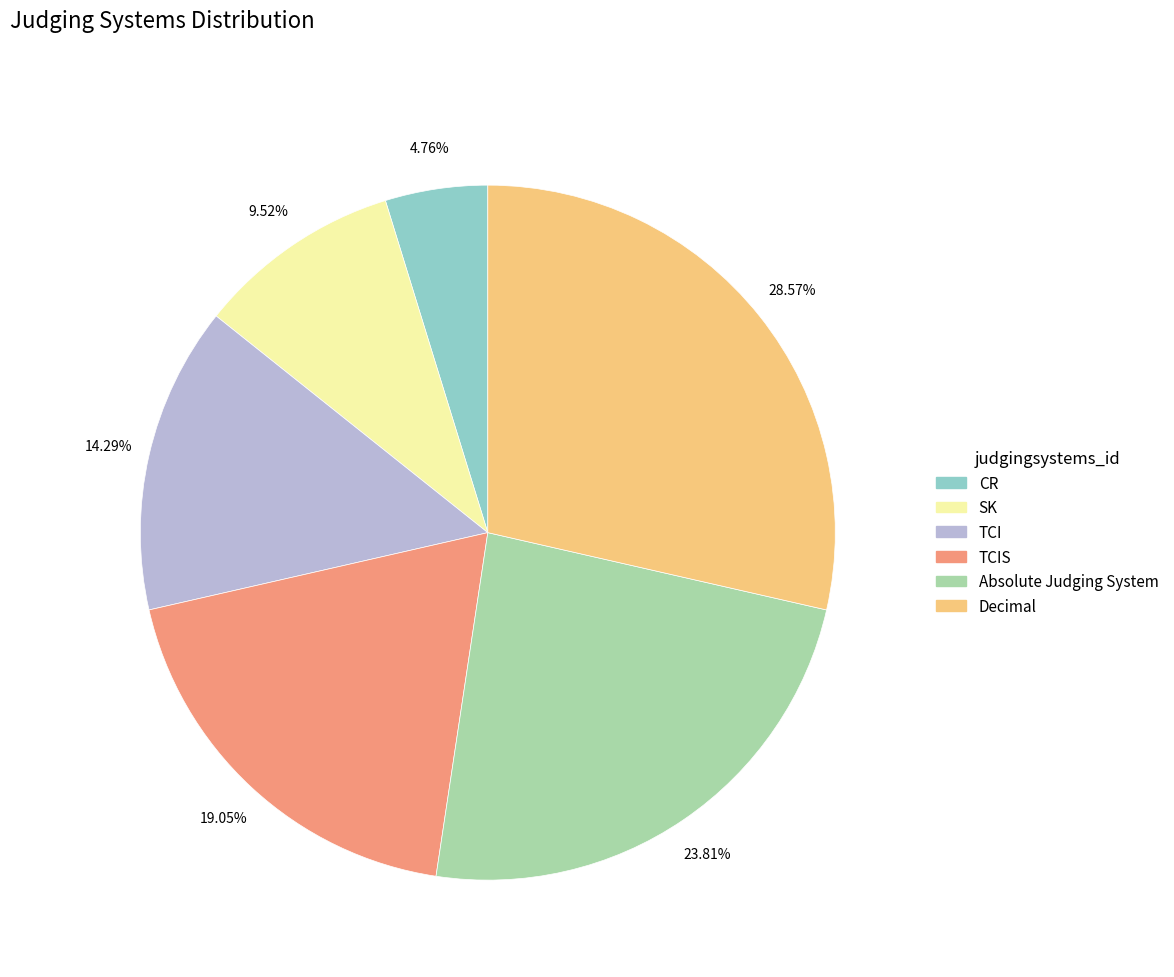

Is there a majority slice in this chart?

No